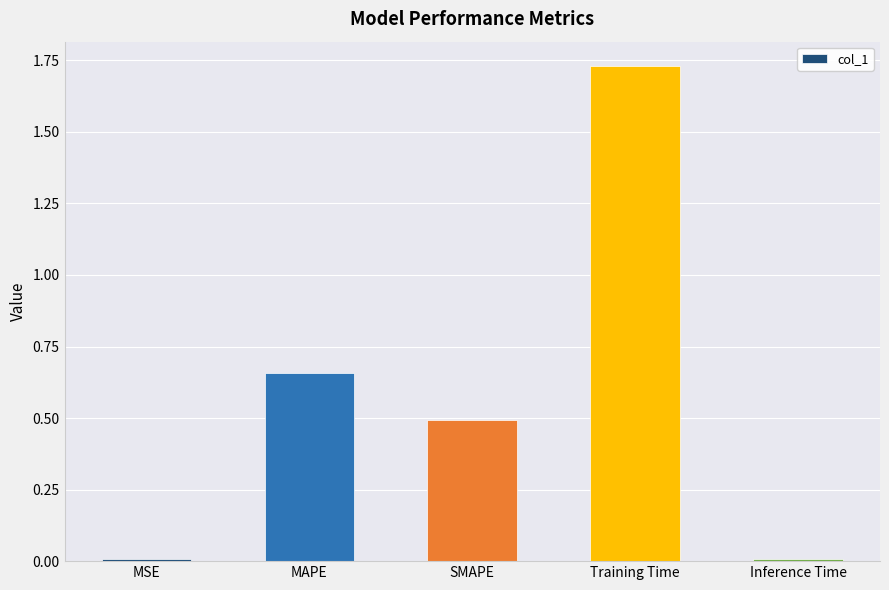

How many bars are there in total?

5